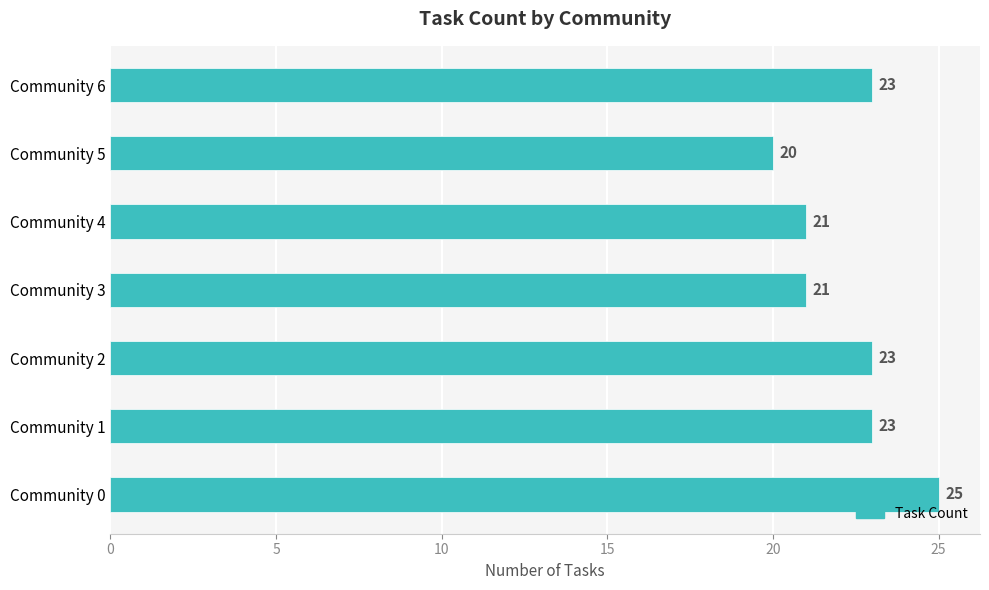

How many data points are less than 23?

3